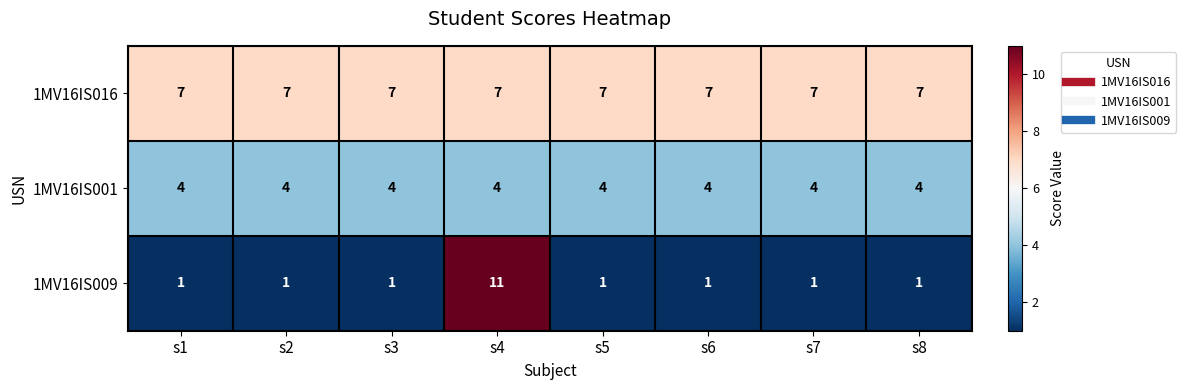

Reading left to right, transcribe all the data shown in this chart.

1MV16IS016: 7	7	7	7	7	7	7	7
1MV16IS001: 4	4	4	4	4	4	4	4
1MV16IS009: 1	1	1	11	1	1	1	1